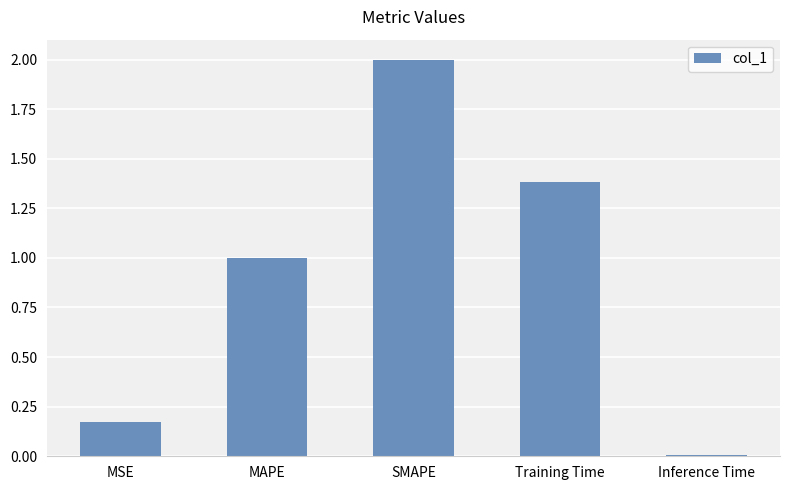

What is the difference between the maximum and second lowest values?

1.8